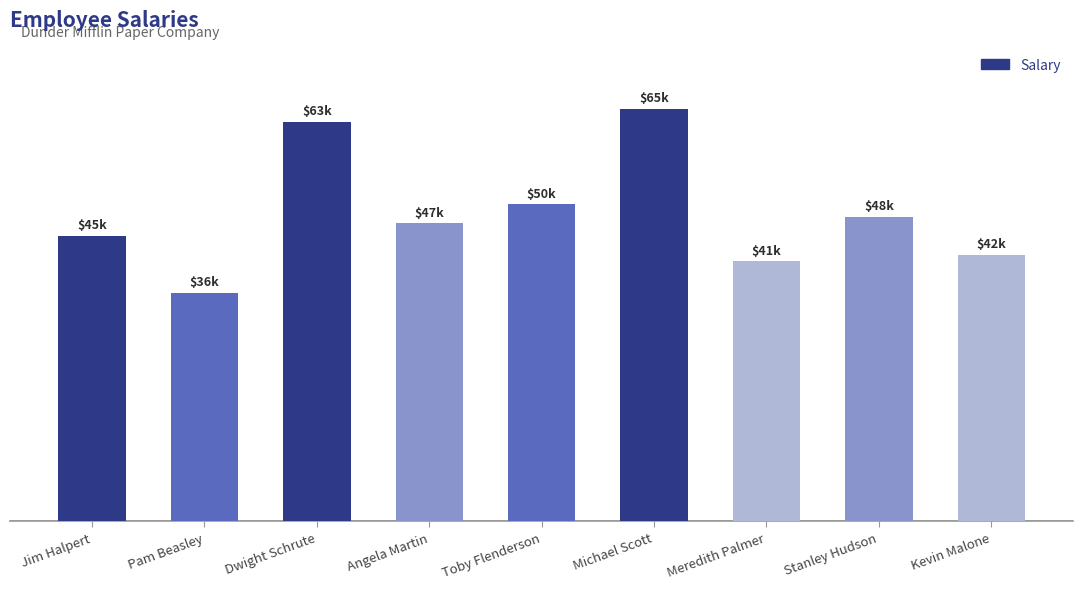

Reading left to right, list all the values displayed in this chart.

45000	36000	63000	47000	50000	65000	41000	48000	42000